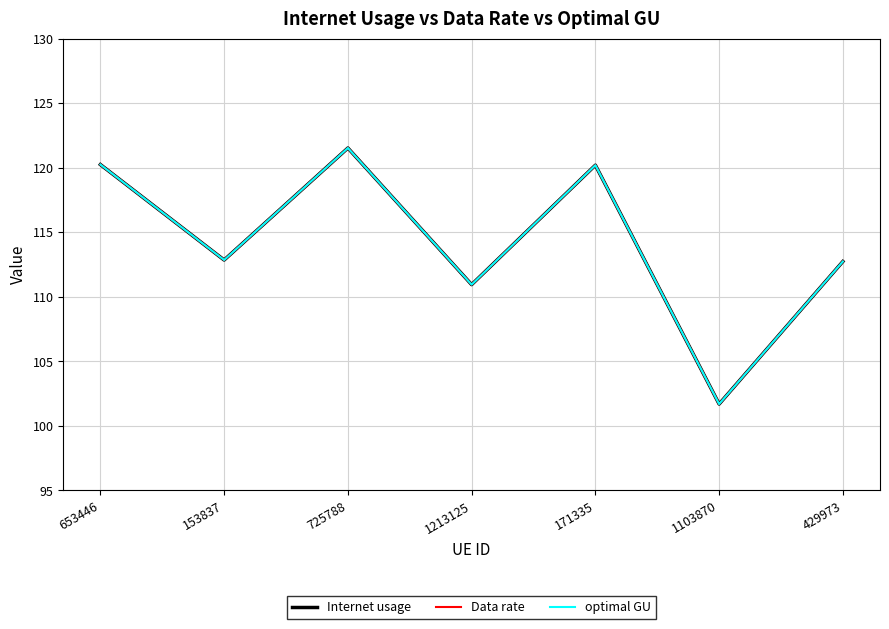

How many series are shown in this chart?

3